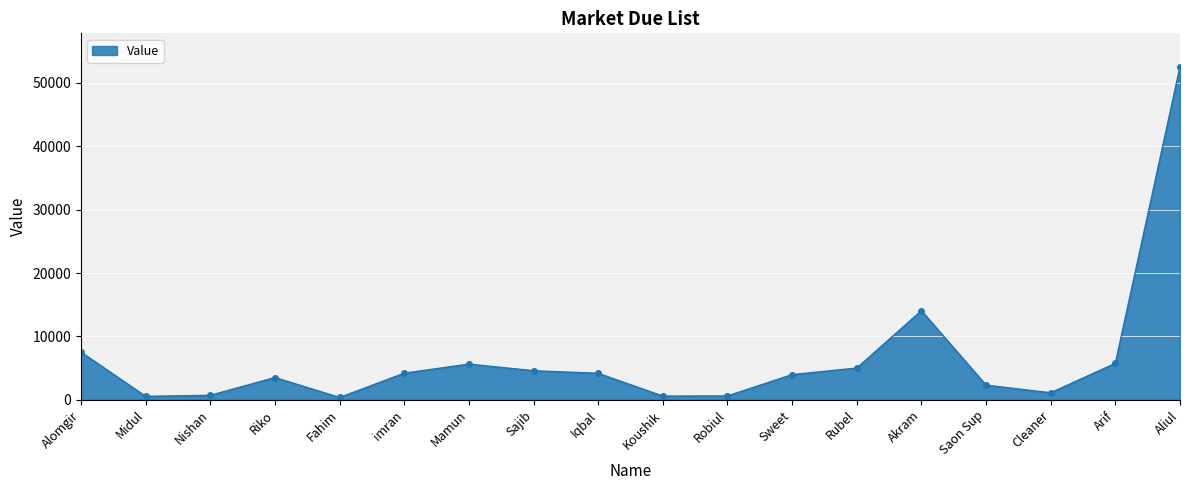

What is the change in value from Fahim to Akram?

+13701